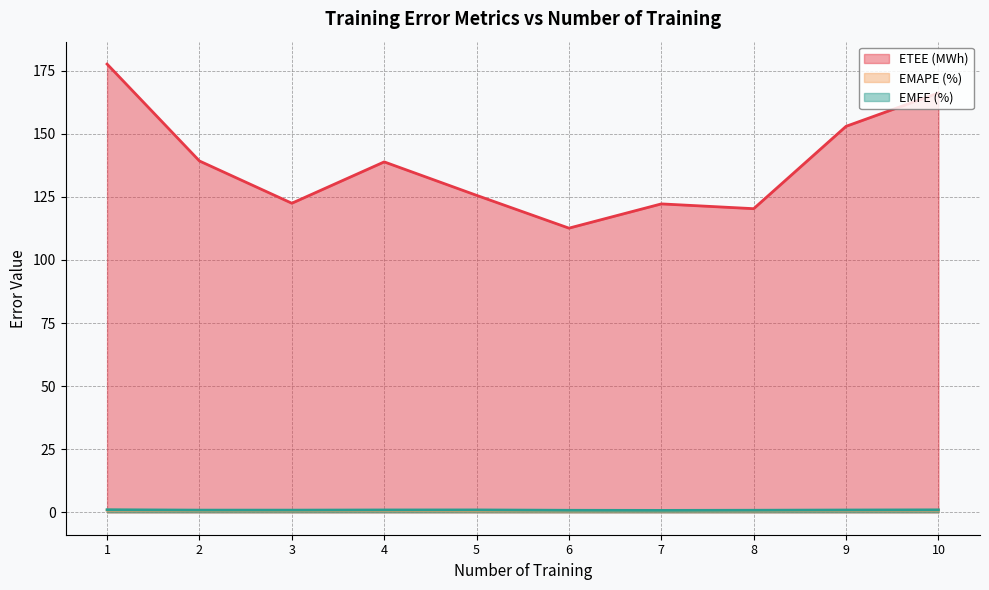

What is the minimum value for EMFE (%)?

0.8